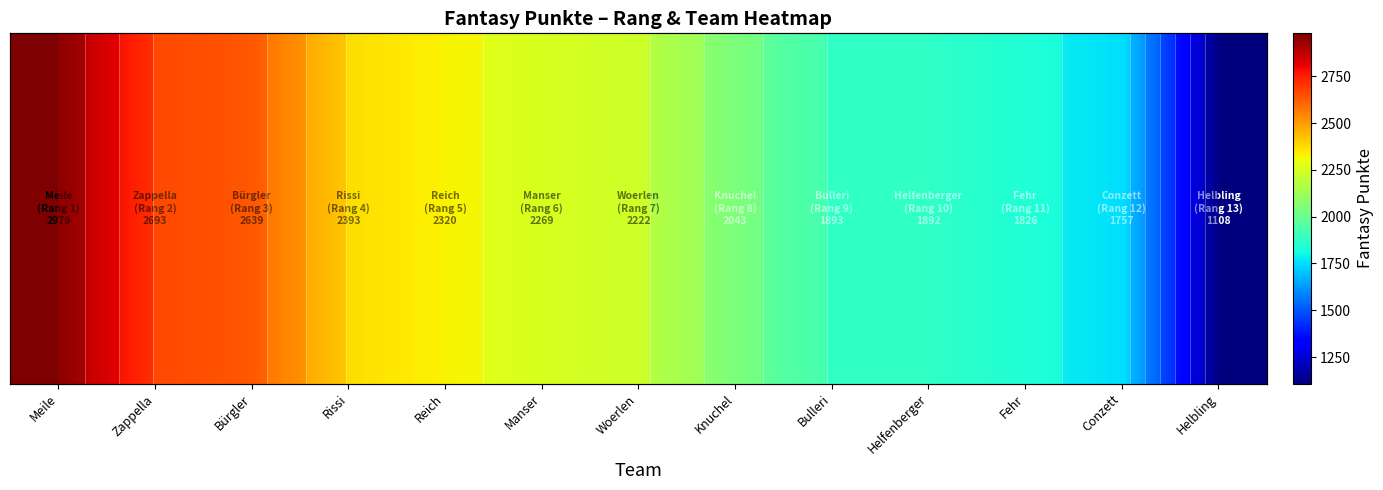

Reading left to right, what are all the values shown in this chart?

2979	2693	2639	2393	2320	2269	2222	2043	1893	1892	1826	1757	1108